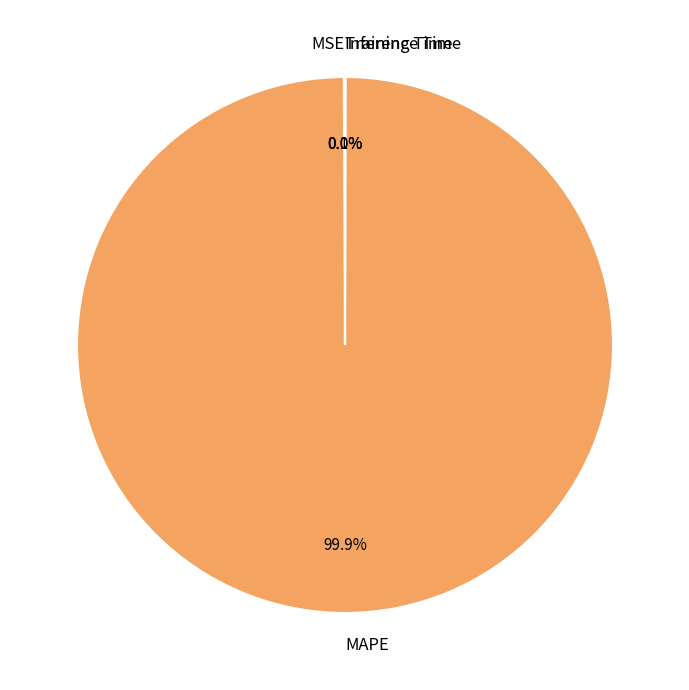

How much of the chart is everything except MAPE?

0.1%